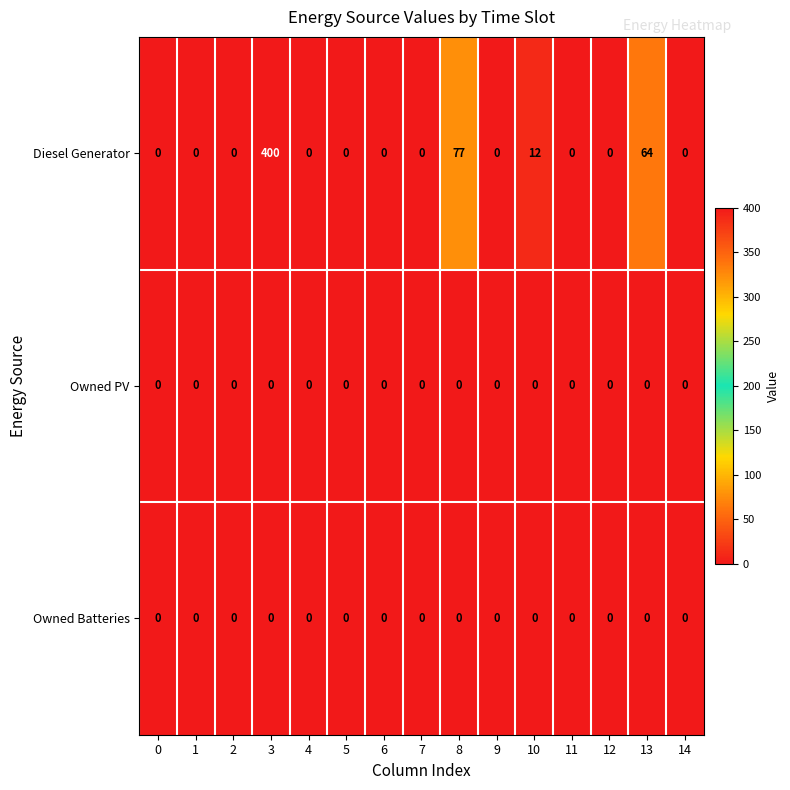

The Owned Batteries series shows 0 at 2. True or false?

True